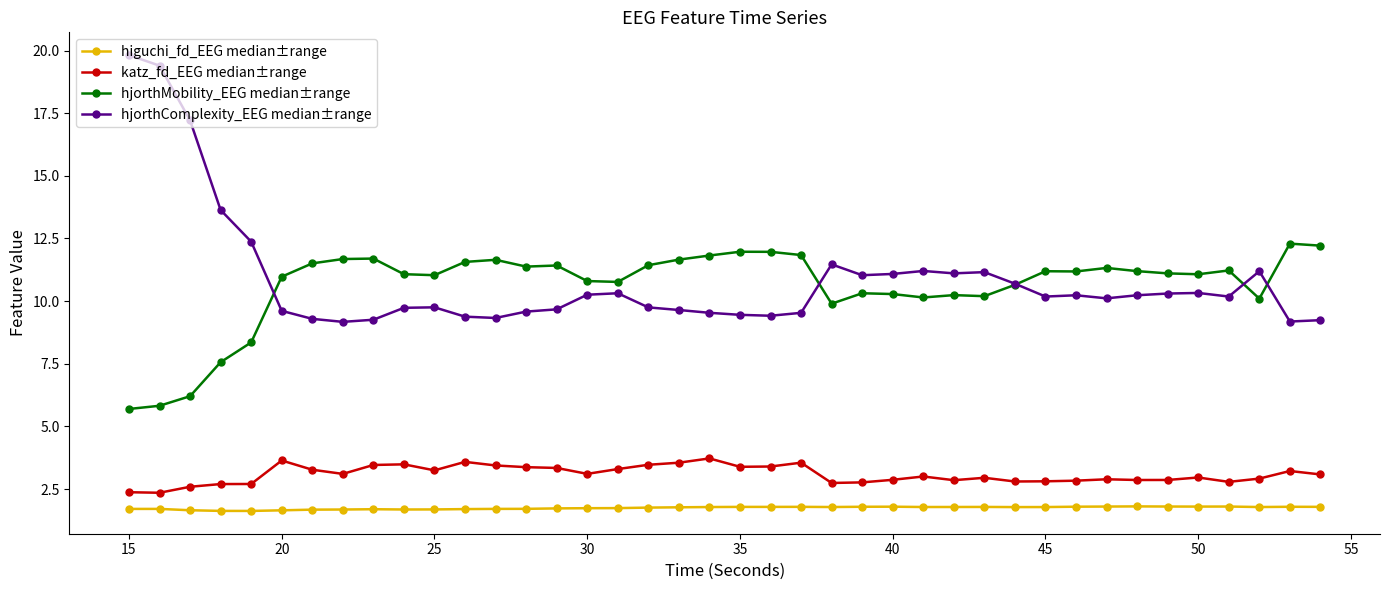

At how many categories does at least one series exceed 16?

3